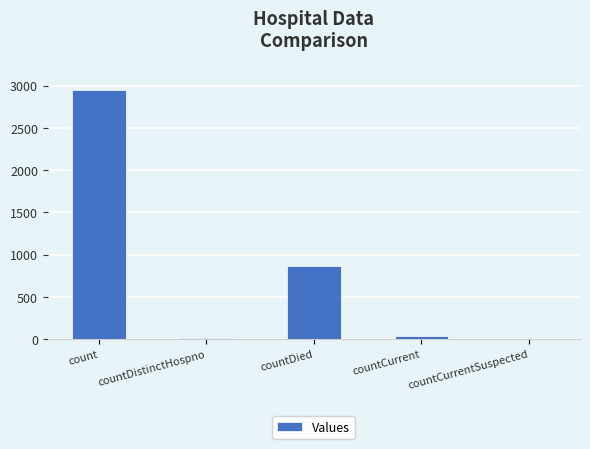

How many categories are shown in the chart?

5